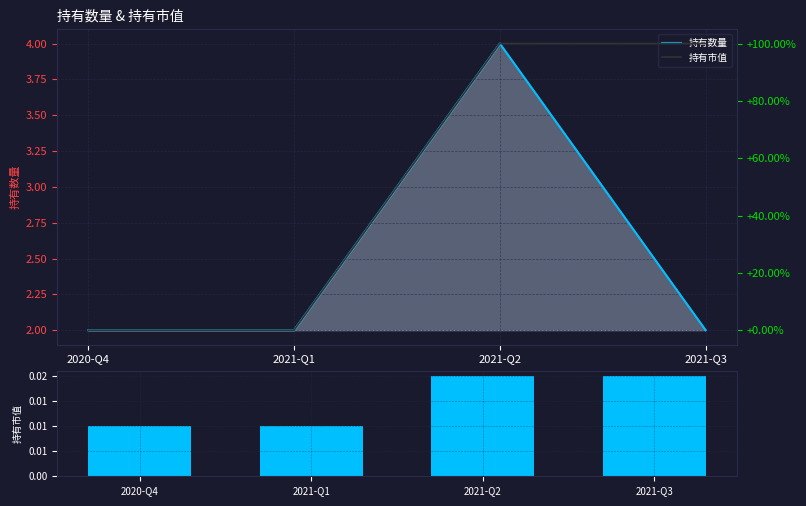

What is the label of the 1st bar from the right?

2021-Q3